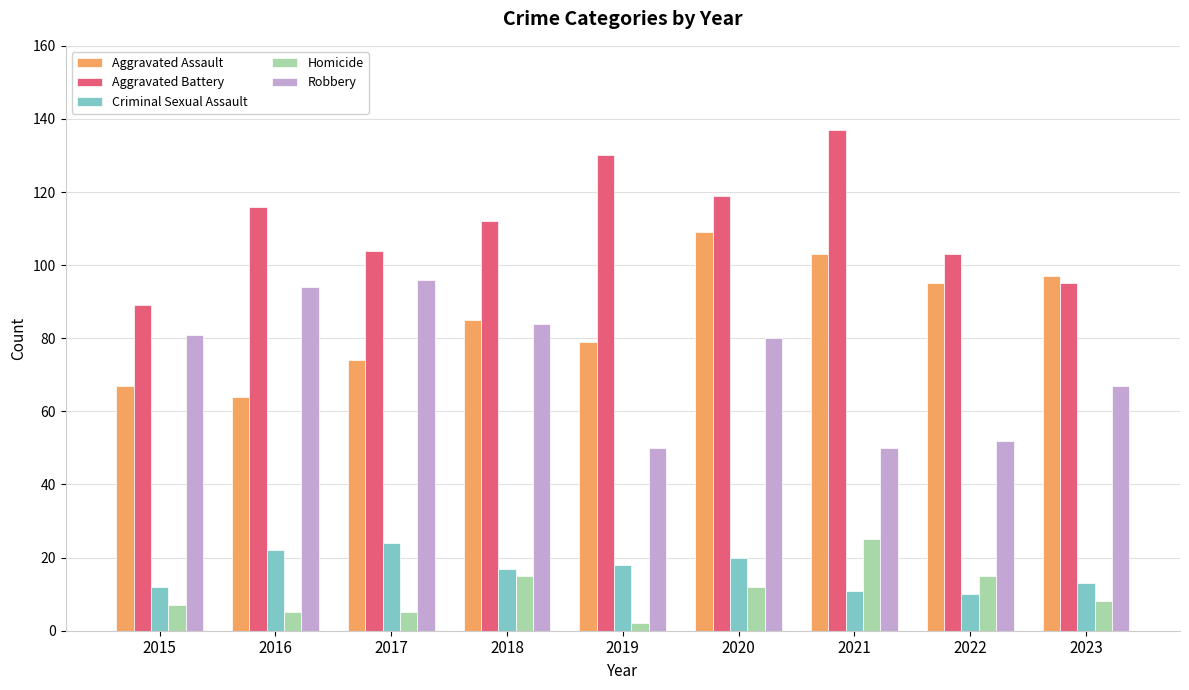

How many groups of bars are there?

9